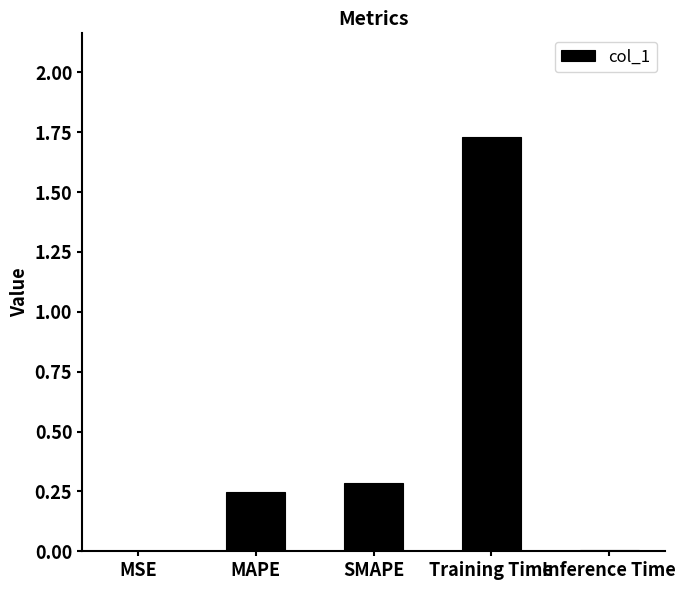

The value at MSE is 0.0. True or false?

True